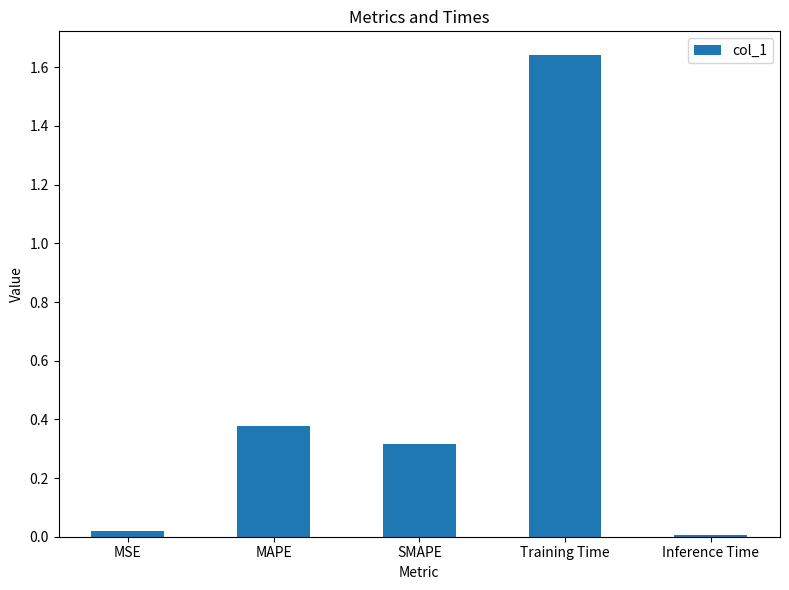

What is the label of the 5th bar from the right?

MSE